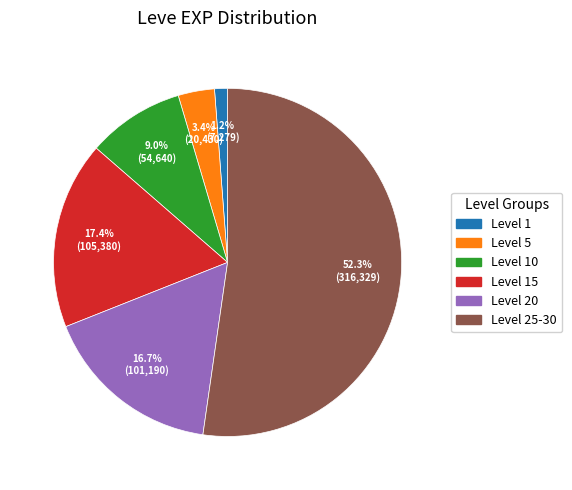

Do Level 1 and Level 5 together represent more than half of the pie?

No